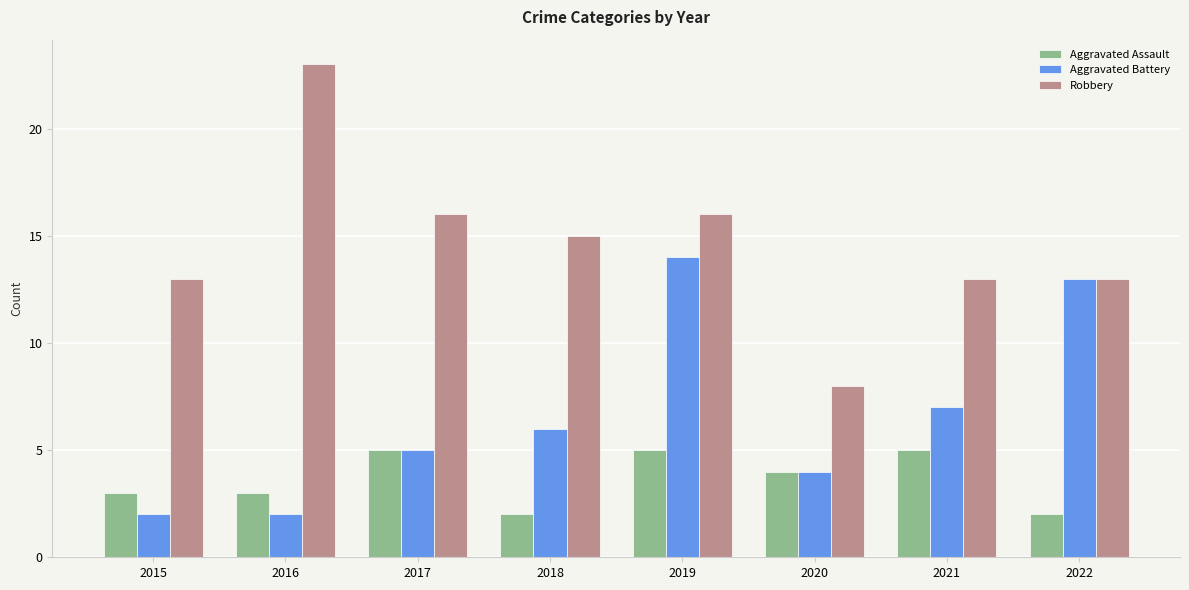

What is the value of the Aggravated Assault bar at the 6th from the left?

4